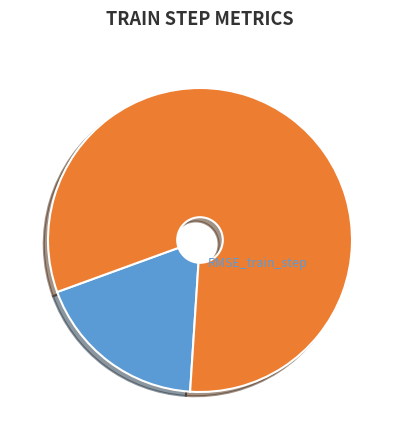

Which slice is the smallest?

MPAE_train_step